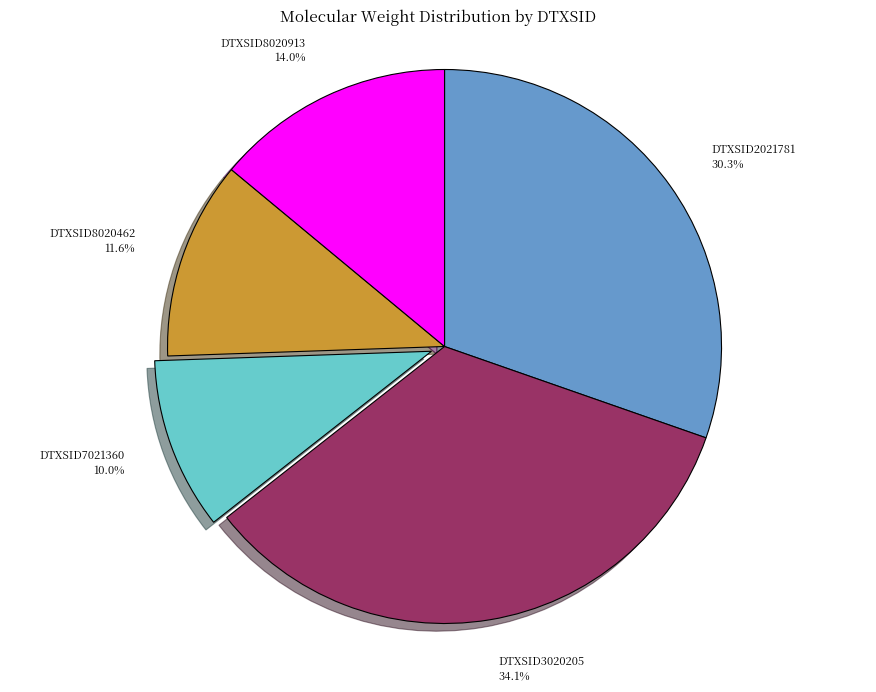

Between DTXSID2021781 and DTXSID8020913, which is larger?

DTXSID2021781